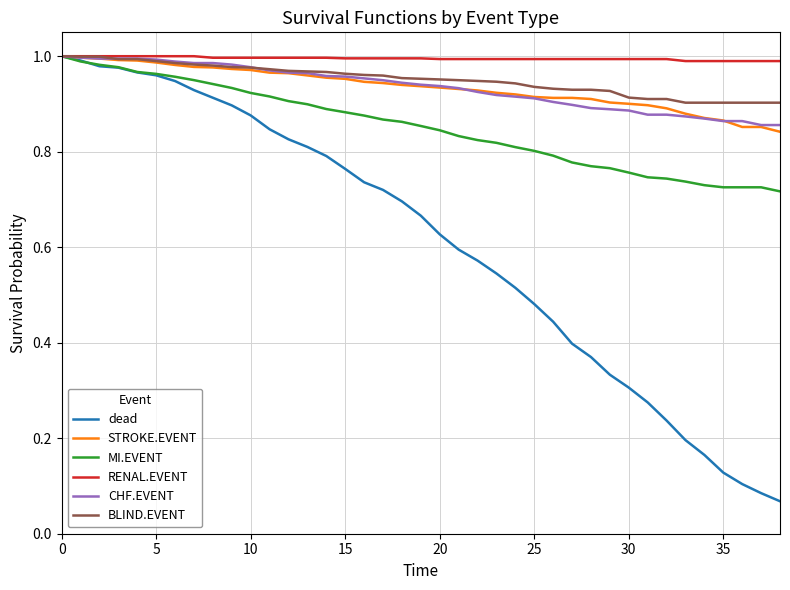

Which series has the largest range (max minus min)?

dead